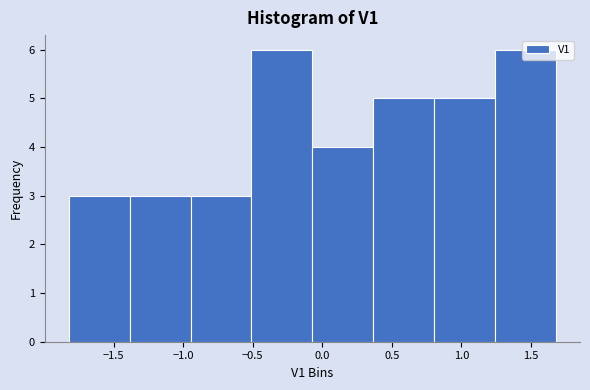

Reading left to right, list every bar in this chart as the range it spans on the x-axis followed by its height. Neither the bar edges nor the heights are printed on the chart, so give them approximately, as read against the axes.

-1.80 to -1.40: 3
-1.40 to -0.95: 3
-0.95 to -0.50: 3
-0.50 to -0.05: 6
-0.05 to 0.35: 4
0.35 to 0.80: 5
0.80 to 1.25: 5
1.25 to 1.70: 6